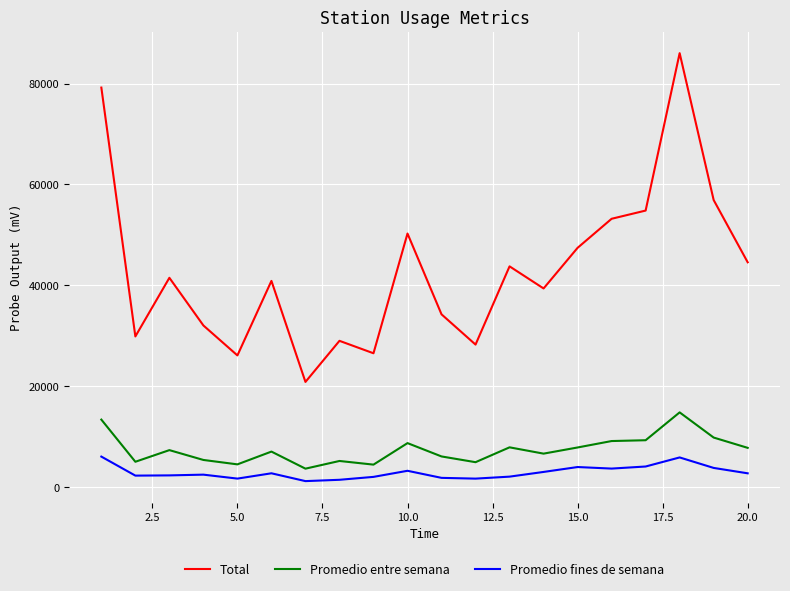

What is the sum of all Total values?

865033.0